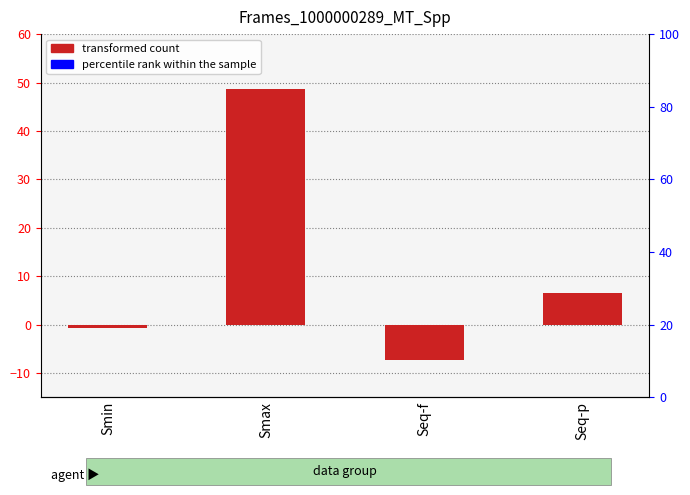

What is the sum of the values at Seq-p and Smin?

5.7